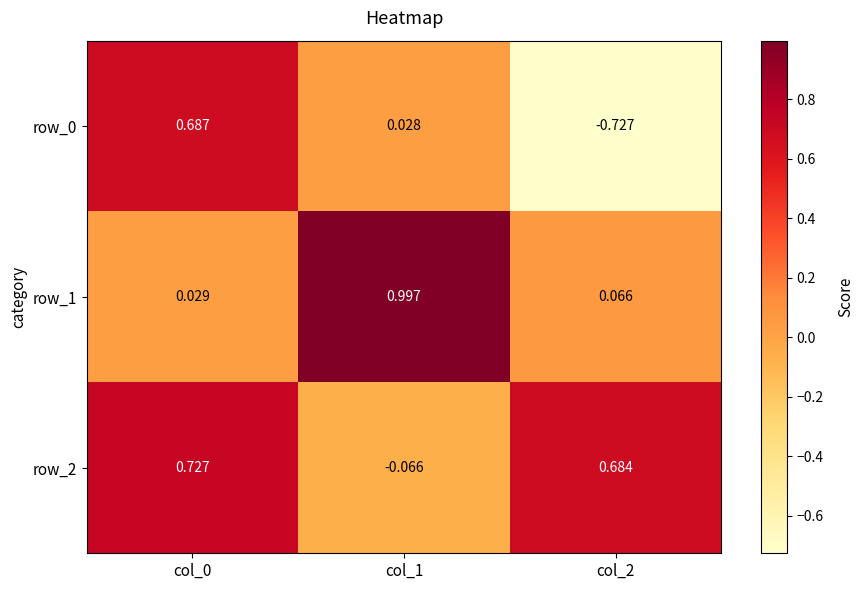

Reading left to right, transcribe all the data shown in this chart.

row_0: col_0=0.7	col_1=0.0	col_2=-0.7
row_1: col_0=0.0	col_1=1.0	col_2=0.1
row_2: col_0=0.7	col_1=-0.1	col_2=0.7